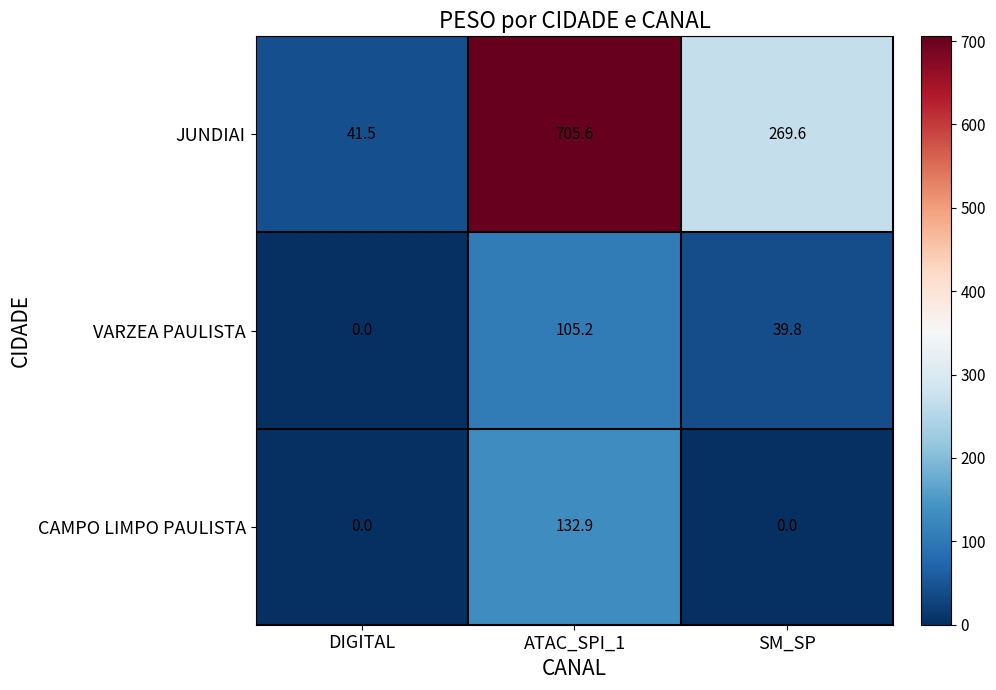

True or false: JUNDIAI has a value of 1148.9 at ATAC_SPI_1.

False